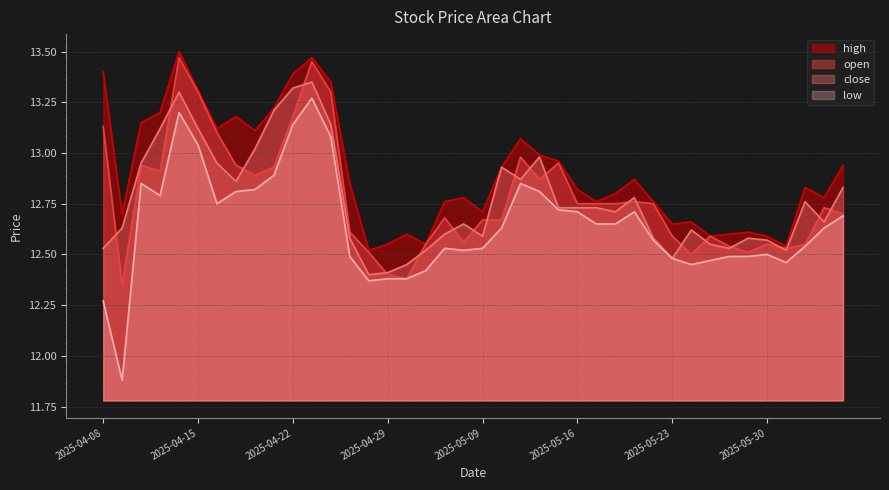

Which category has the lowest value across all series?

2025-04-09